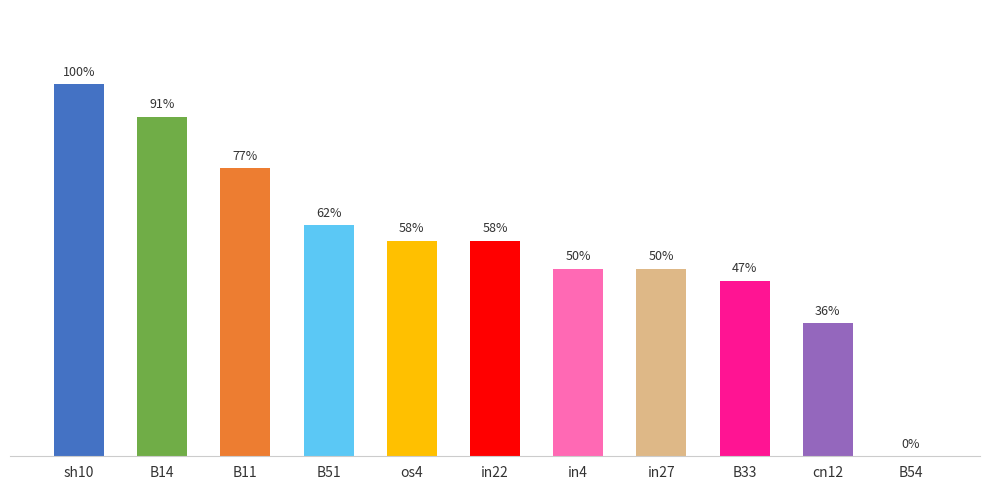

What is the label of the 4th bar from the right?

in27